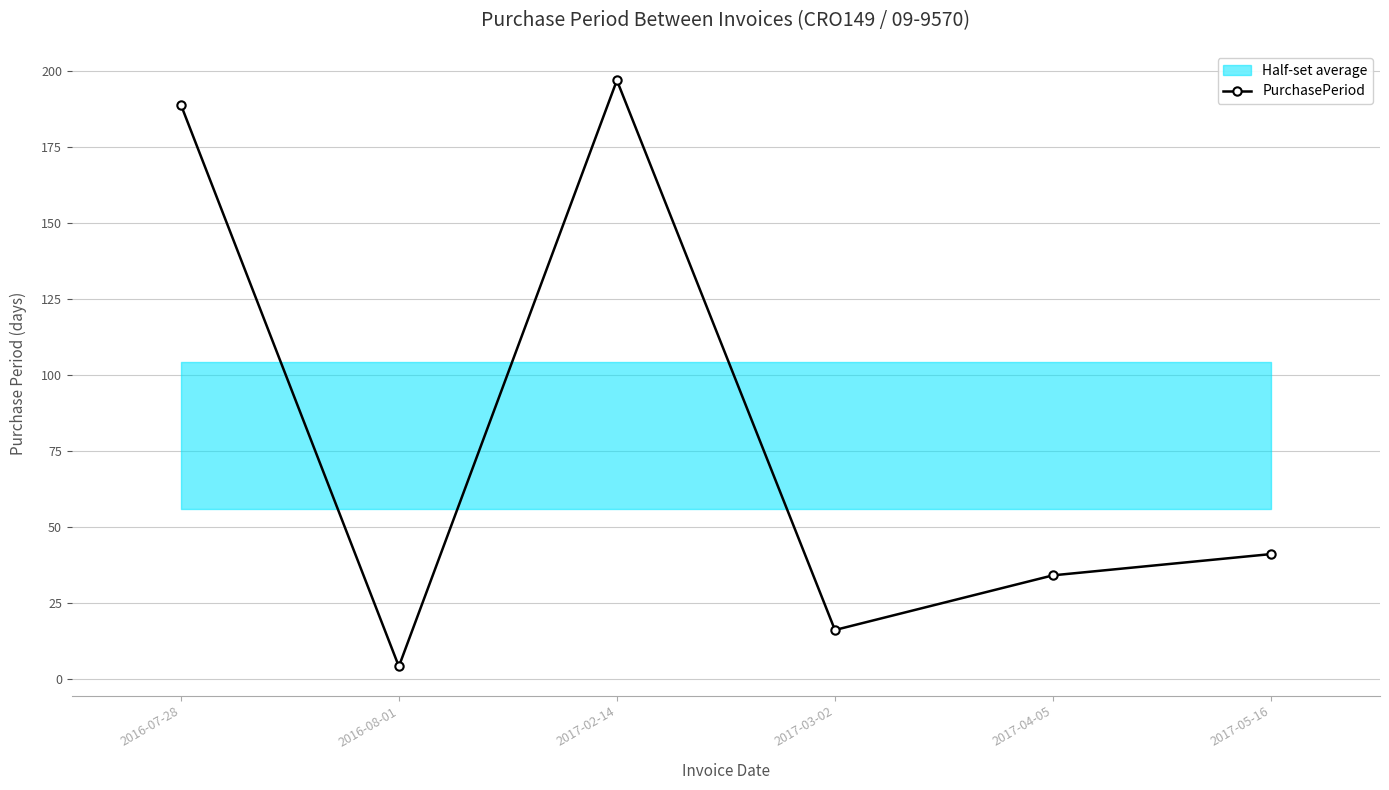

What is the sum of all values?

481